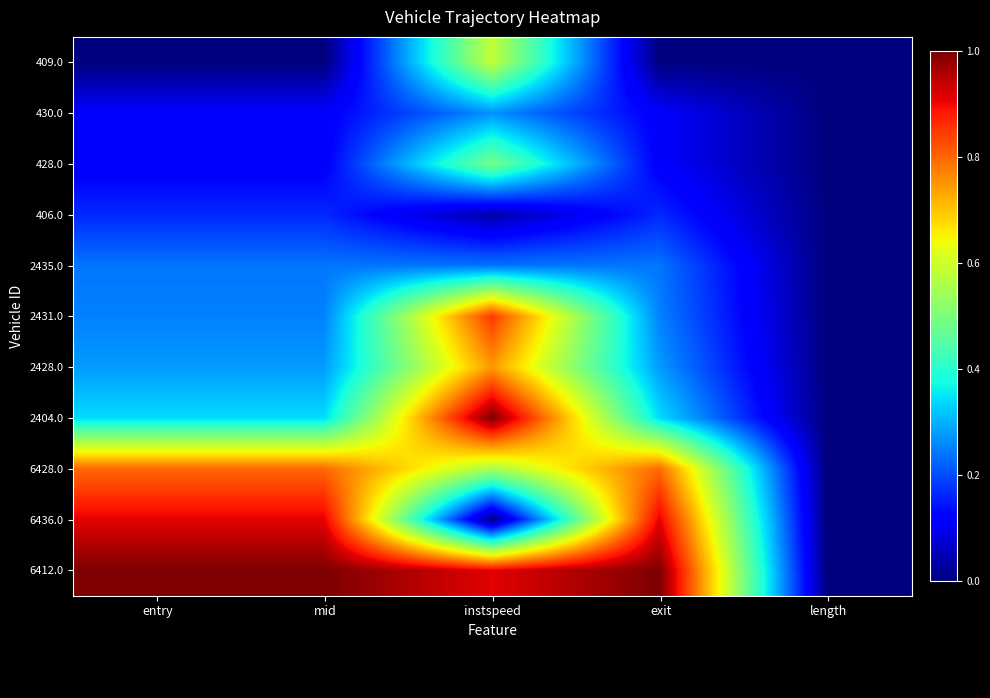

Rank the series by their maximum value, from highest to lowest.

2404.0, 6412.0, 6436.0, 2431.0, 6428.0, 2428.0, 409.0, 428.0, 430.0, 2435.0, 406.0